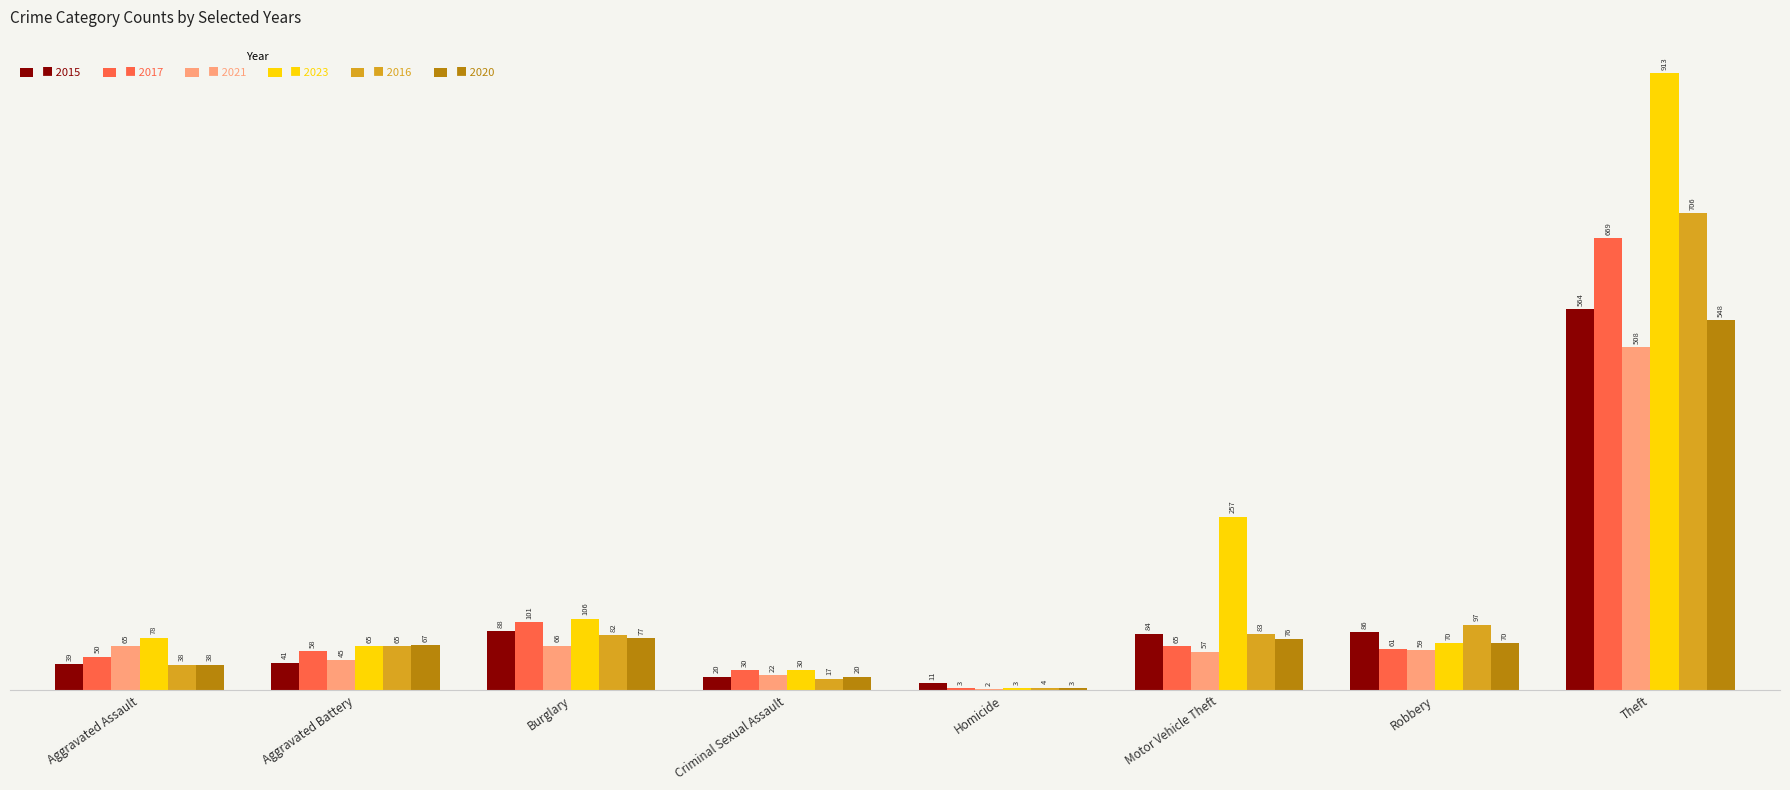

At which category does the chart reach its peak across all series?

Theft